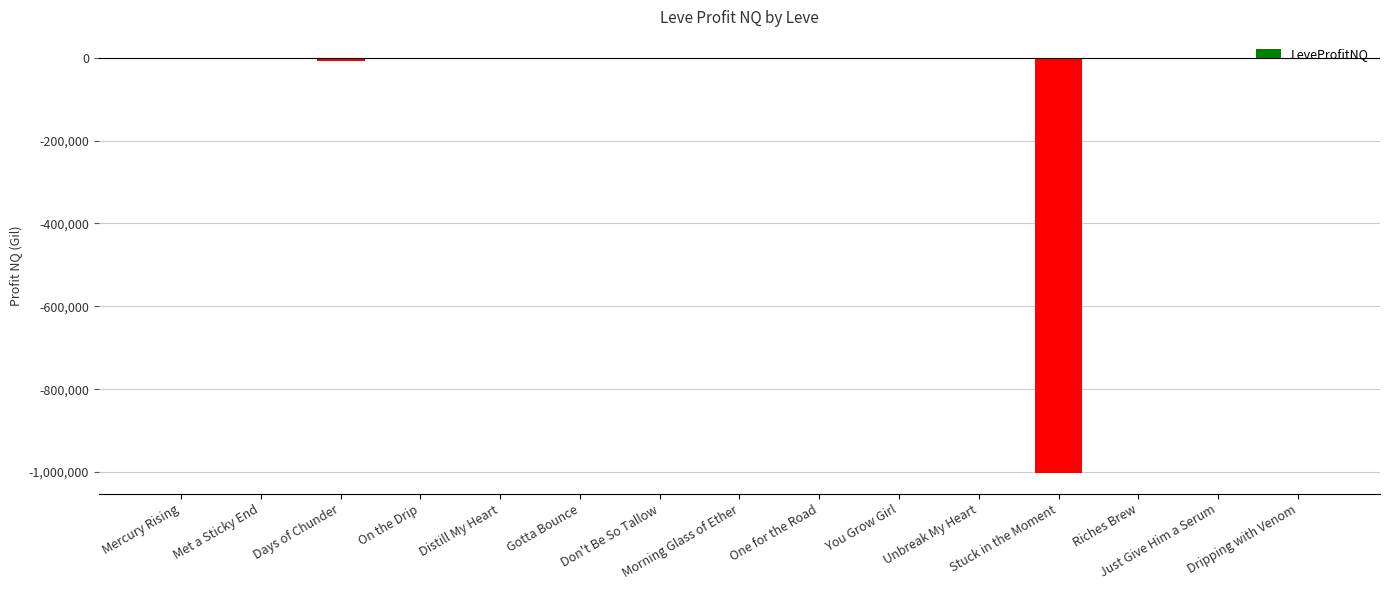

What is the sum of all values?

-1020331.7